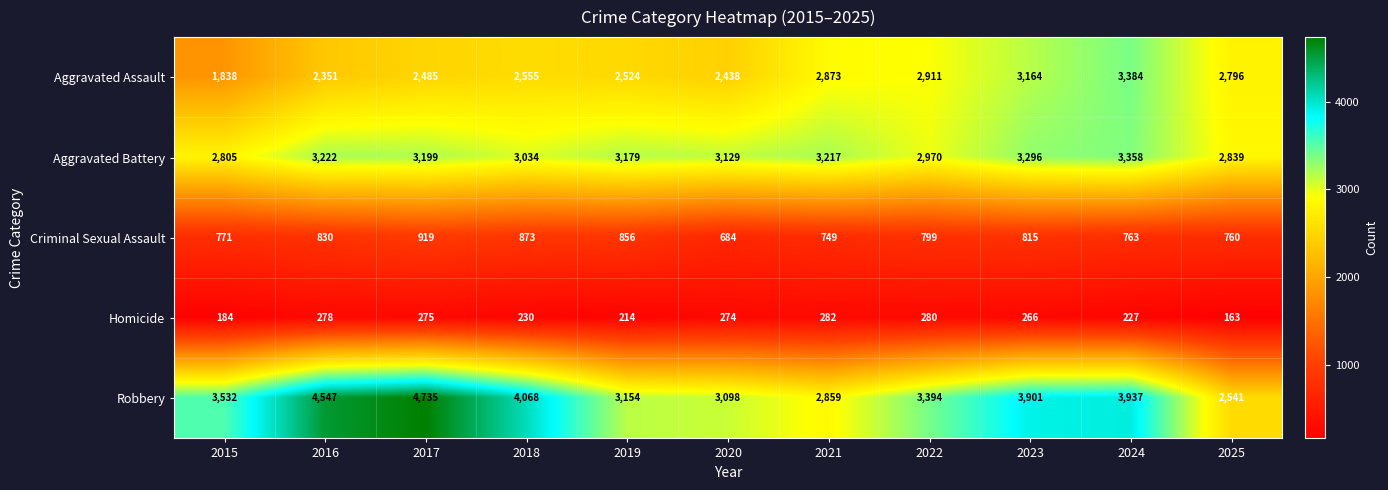

At which category is the sum across all series the highest?

2024